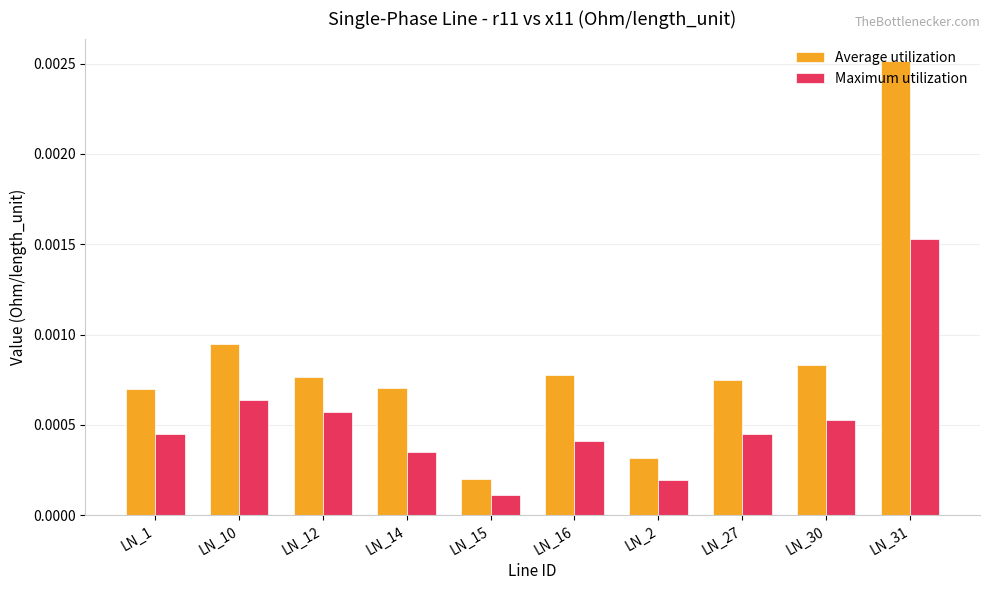

List the series in order of their peak value, lowest first.

Maximum utilization, Average utilization